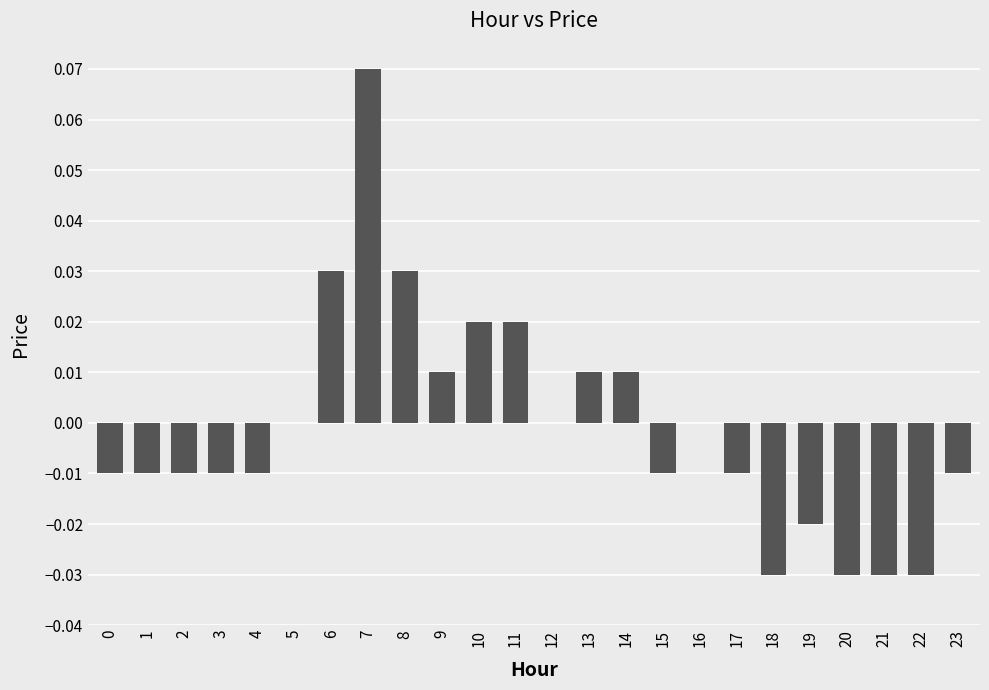

Which label corresponds to the largest value in the chart?

7